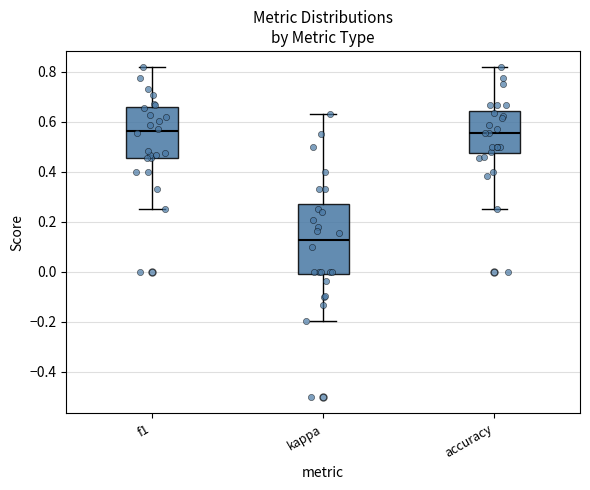

Comparing the boxes themselves (not the whiskers), which one is the tallest?

kappa